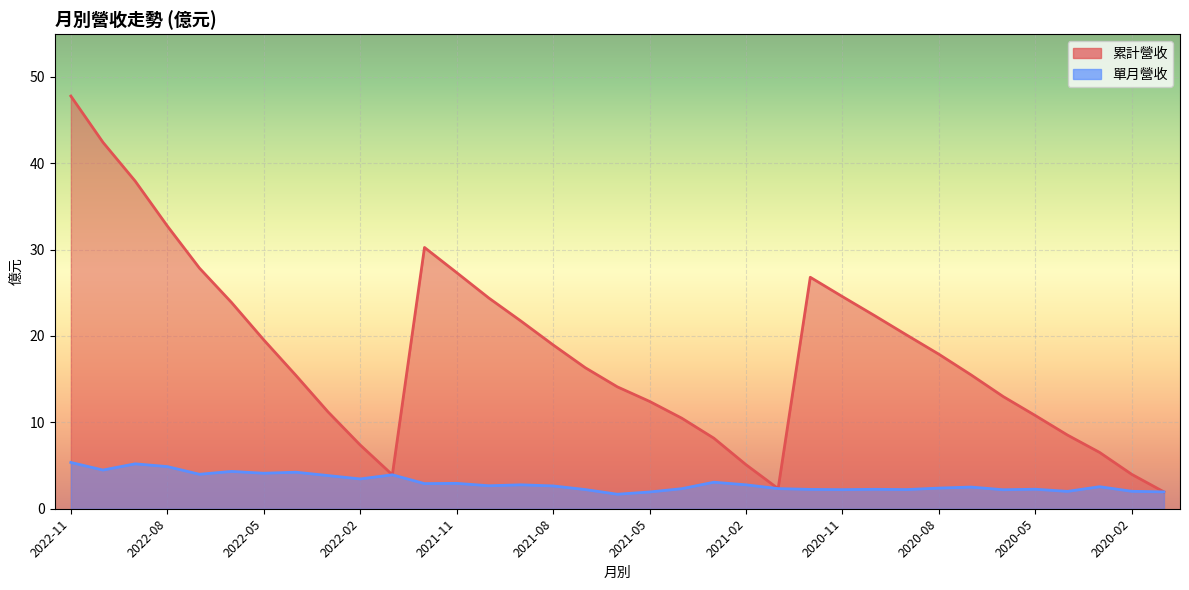

At which label is 累計營收 closest to 24?

2022-06